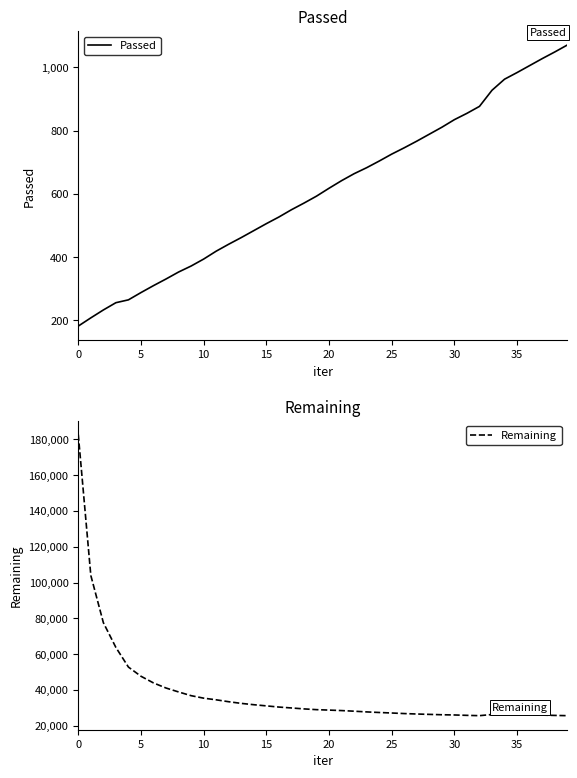

Between 24 and 25, which series saw the biggest shift?

Remaining